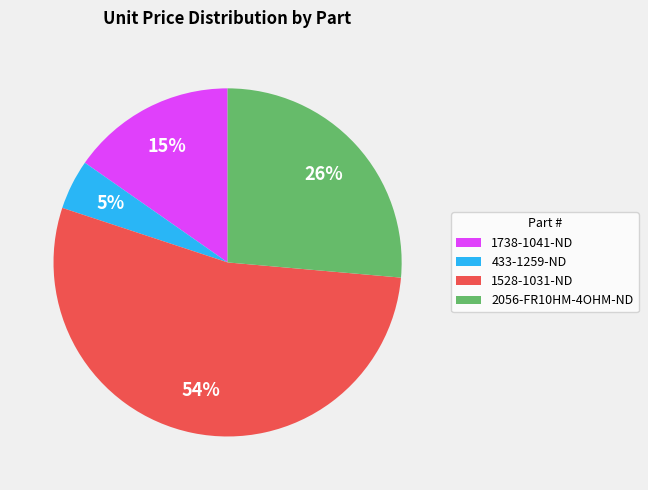

True or false: 1738-1041-ND accounts for 15% of the total.

True